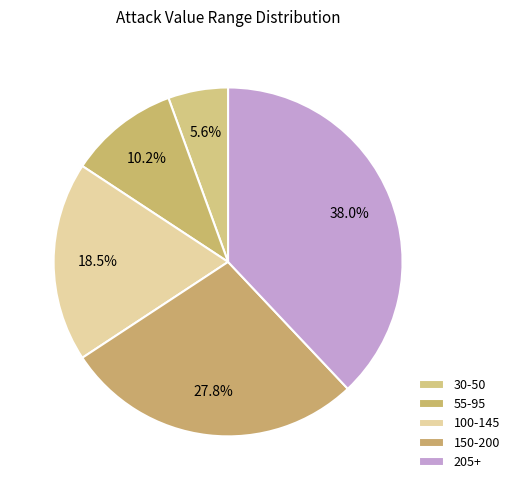

True or false: 100-145 accounts for 19% of the total.

True